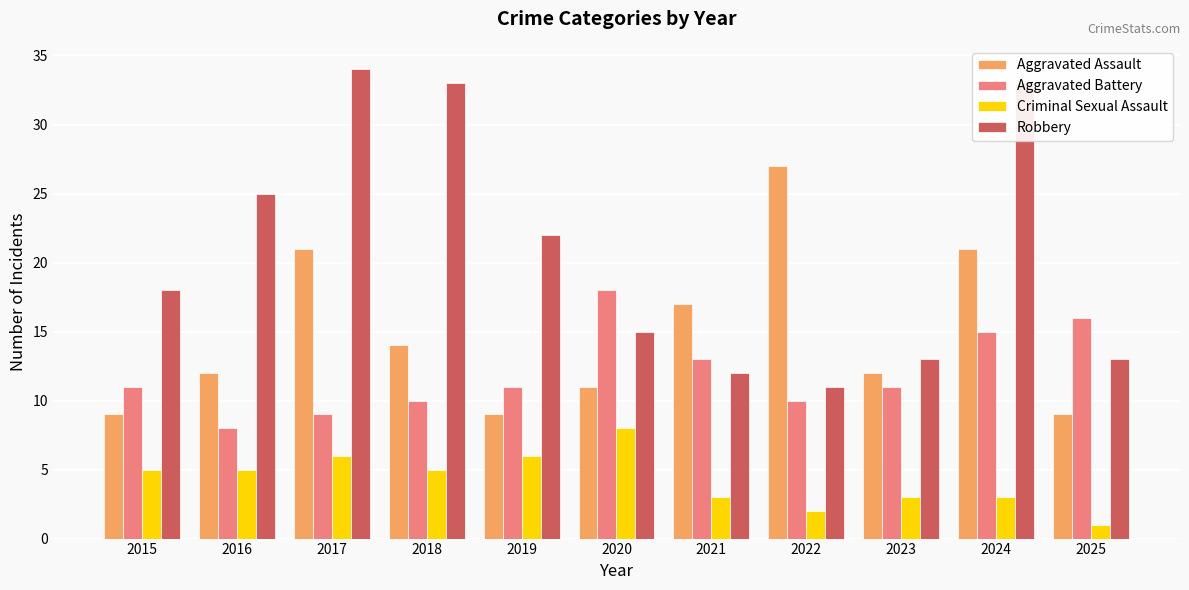

Rank the series by their average value, from lowest to highest.

Criminal Sexual Assault, Aggravated Battery, Aggravated Assault, Robbery